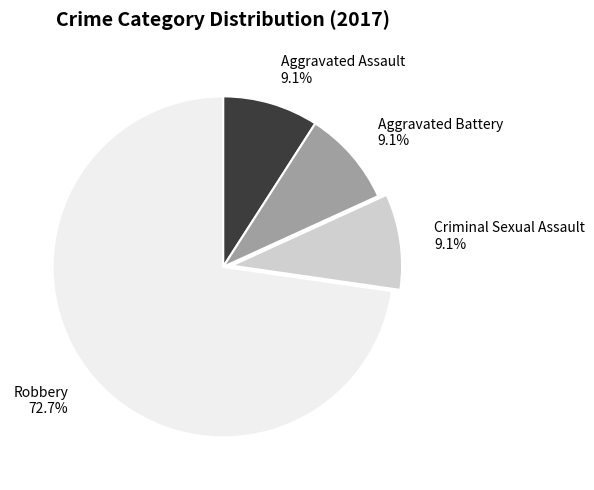

What is the ratio of the value at Robbery to the value at Criminal Sexual Assault?

8.0